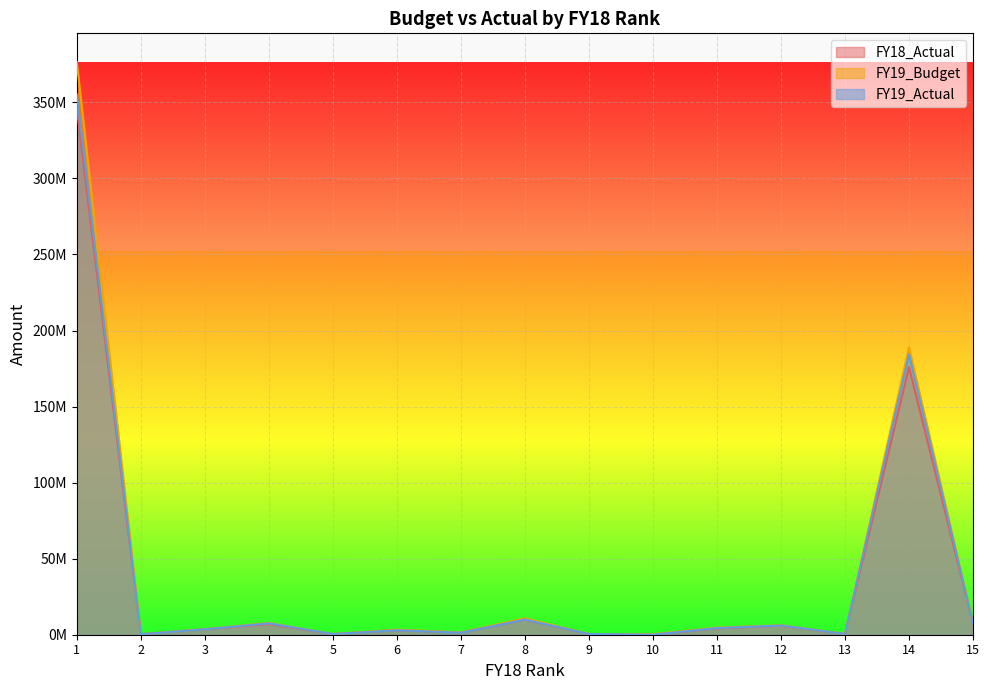

Between which two adjacent categories do FY19_Actual and FY18_Actual first intersect?

2 and 3